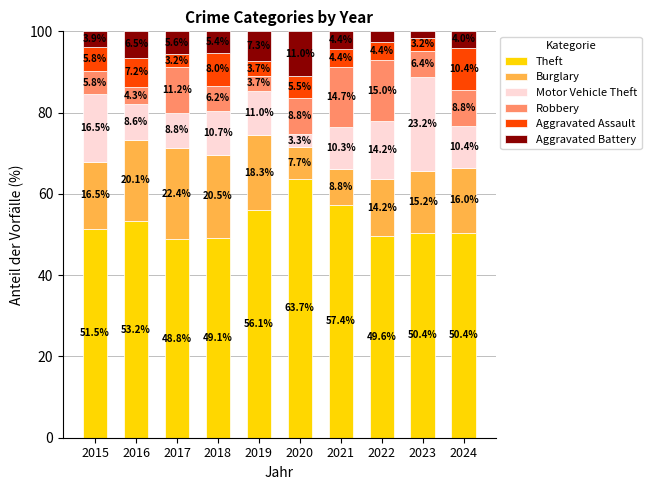

How many bars are there in total?

10